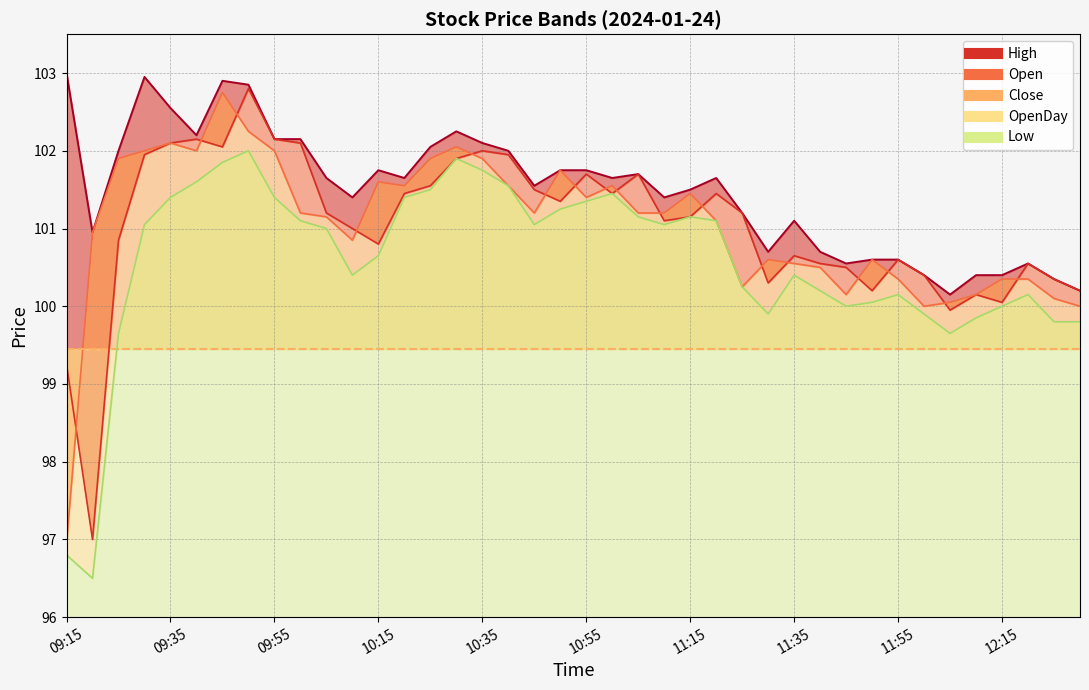

Reading right to left, what are all the values shown in this chart?

High: 100.2	100.3	100.5	100.4	100.4	100.2	100.4	100.6	100.6	100.5	100.7	101.1	100.7	101.2	101.7	101.5	101.4	101.7	101.7	101.8	101.8	101.5	102.0	102.1	102.2	102.0	101.7	101.8	101.4	101.7	102.2	102.2	102.8	102.9	102.2	102.5	103.0	102.0	101.0	103.0
Open: 100.2	100.3	100.5	100.0	100.2	100.0	100.4	100.6	100.2	100.5	100.5	100.7	100.3	101.2	101.5	101.2	101.1	101.7	101.5	101.7	101.3	101.5	102.0	102.0	101.9	101.5	101.5	100.8	101.0	101.2	102.1	102.2	102.8	102.0	102.2	102.1	102.0	100.8	97.0	99.2
Close: 100.0	100.1	100.3	100.3	100.2	100.0	100.0	100.3	100.6	100.2	100.5	100.5	100.6	100.2	101.1	101.5	101.2	101.2	101.5	101.4	101.8	101.2	101.5	101.9	102.0	101.9	101.5	101.6	100.8	101.2	101.2	102.0	102.2	102.8	102.0	102.1	102.0	101.9	101.0	97.0
Low: 99.8	99.8	100.2	100.0	99.8	99.7	99.9	100.2	100.0	100.0	100.2	100.4	99.9	100.2	101.1	101.2	101.0	101.2	101.5	101.3	101.2	101.0	101.5	101.8	101.9	101.5	101.4	100.7	100.4	101.0	101.1	101.4	102.0	101.8	101.6	101.4	101.0	99.7	96.5	96.8